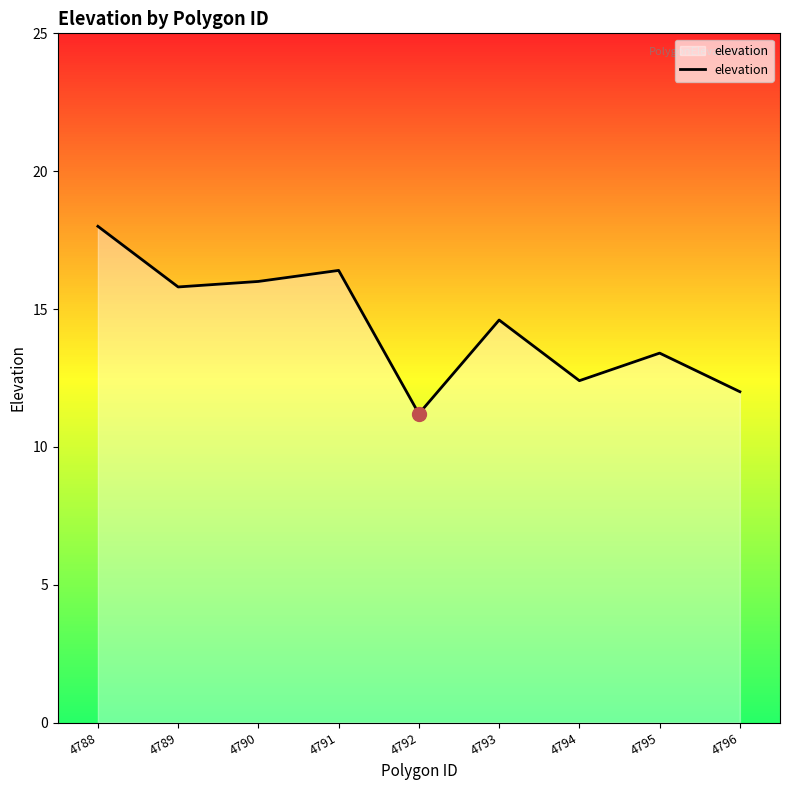

What value does the data have at 4795?

13.4